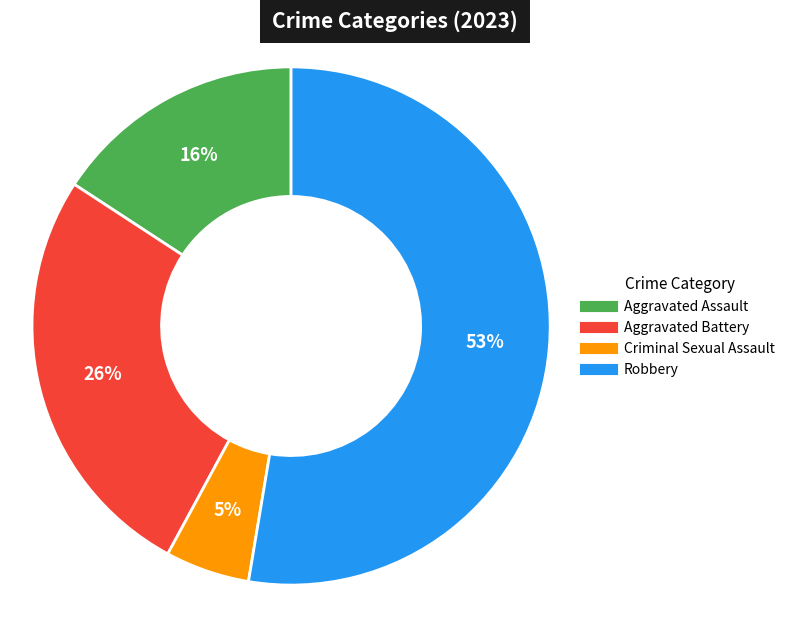

How many segments does this pie chart have?

4